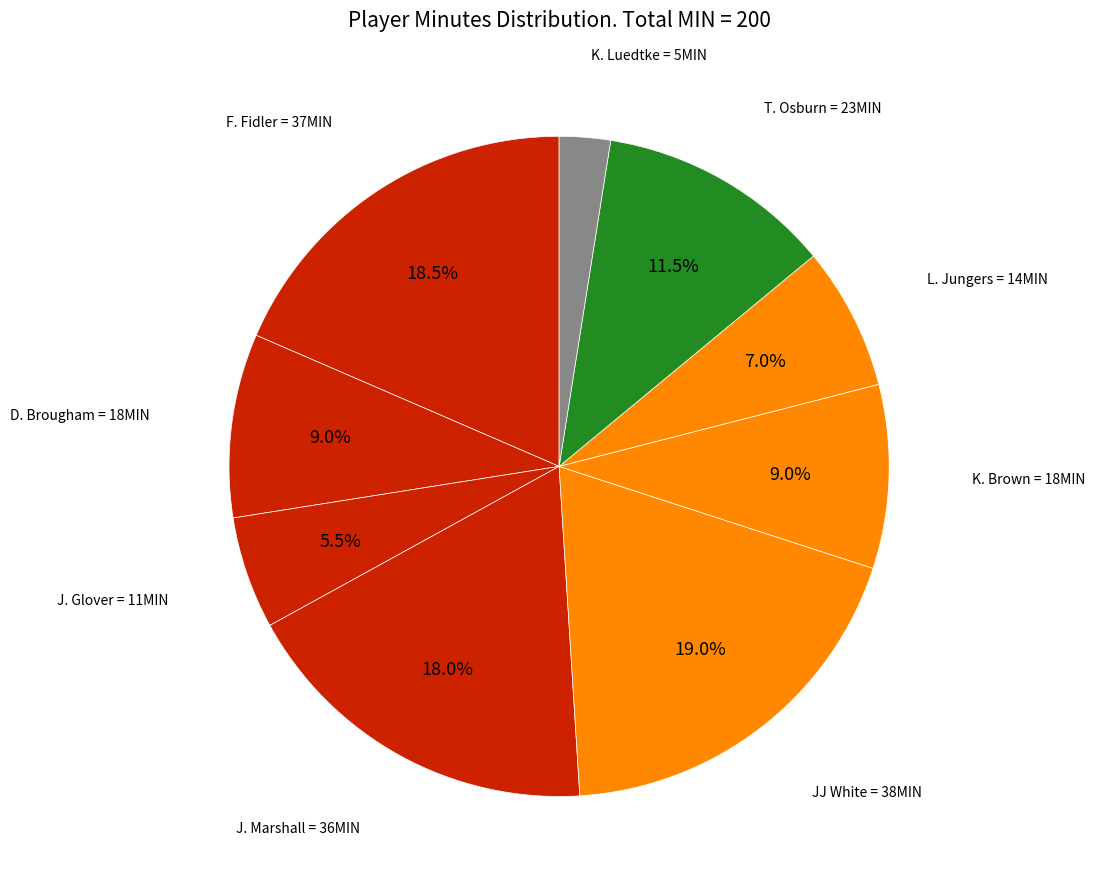

How many slices are in this pie chart?

9